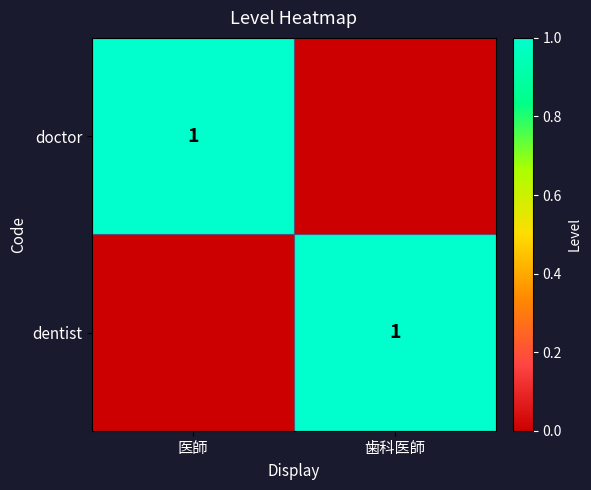

The dentist series shows 1 at 歯科医師. True or false?

True